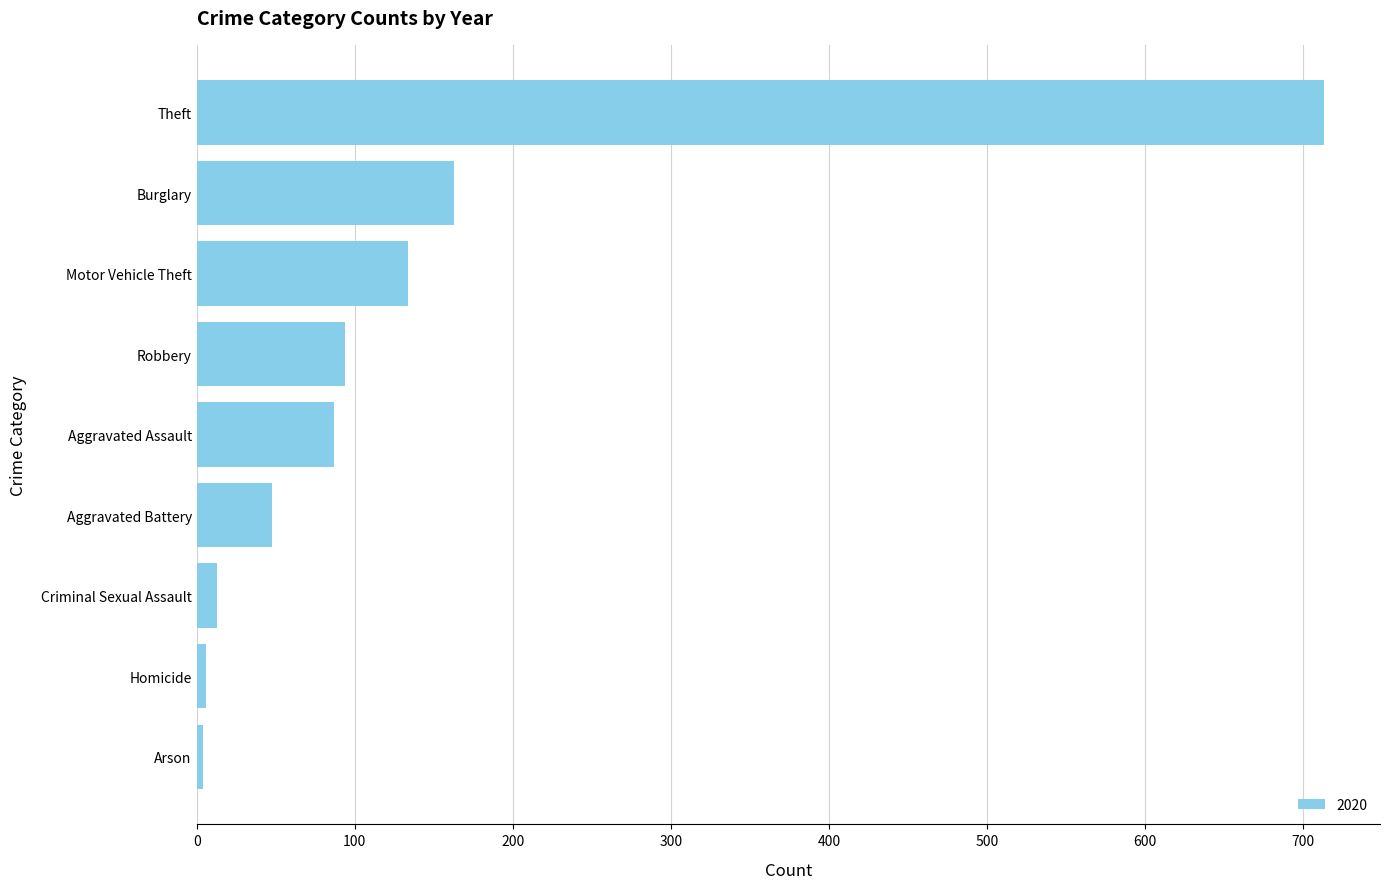

At which label is the value closest to 358?

Burglary